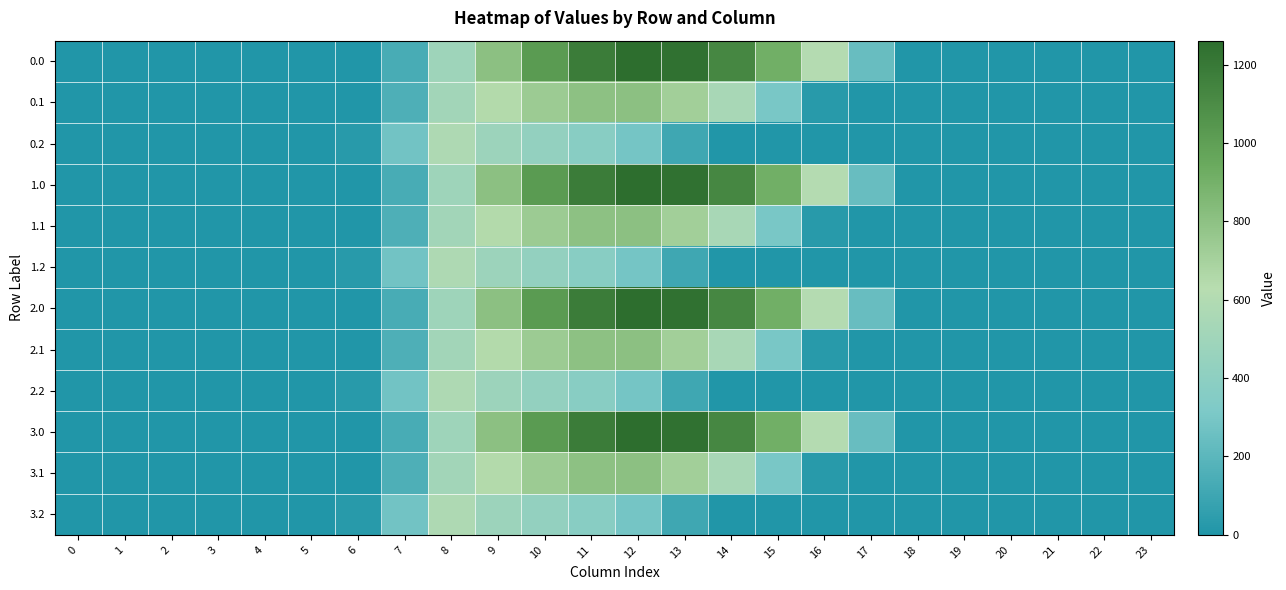

Which has a higher value, 2 or 11?

11